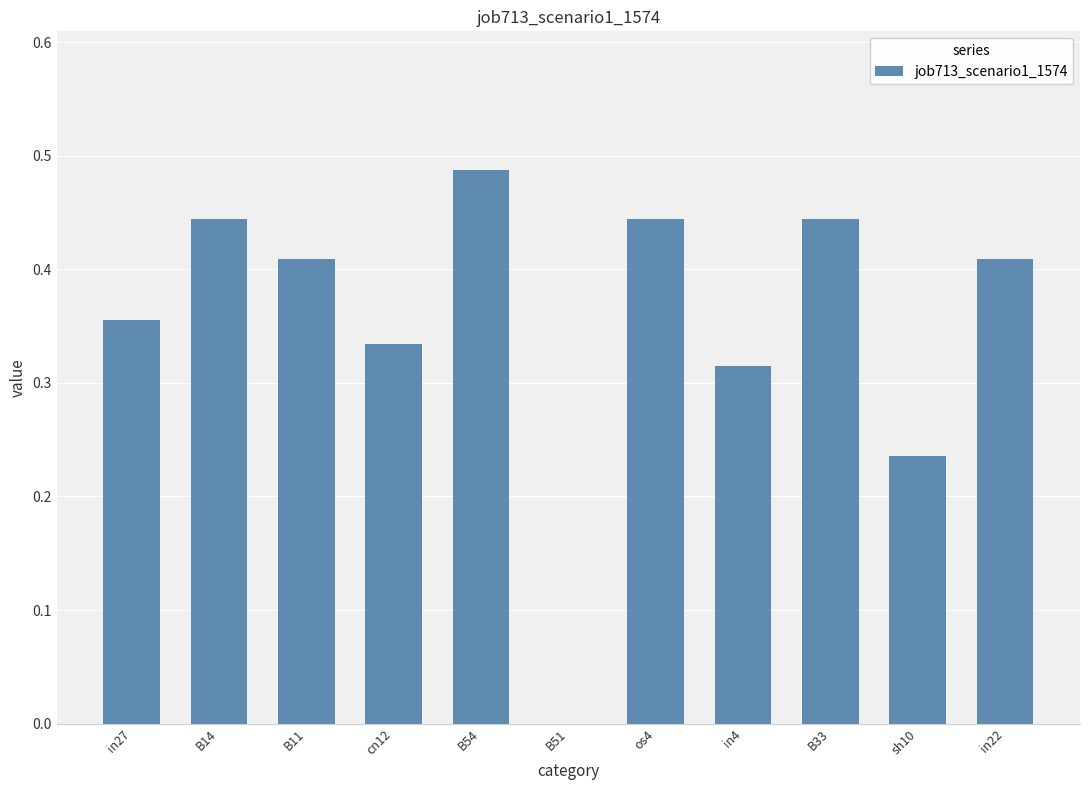

Are the bars horizontal?

No